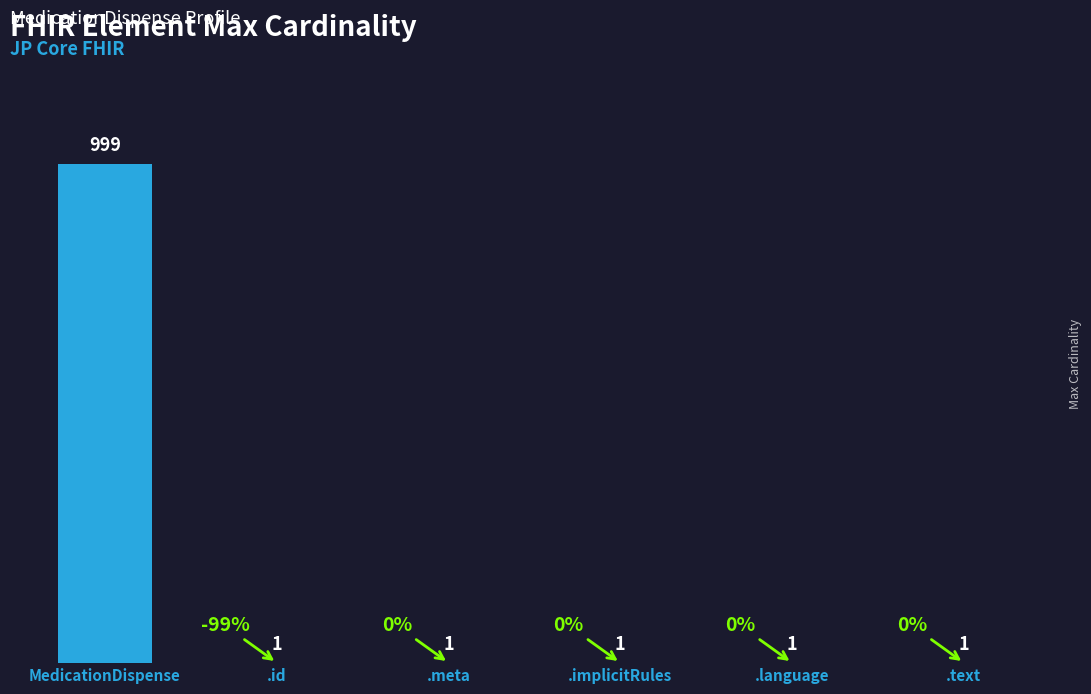

The value at .implicitRules is 1. True or false?

True